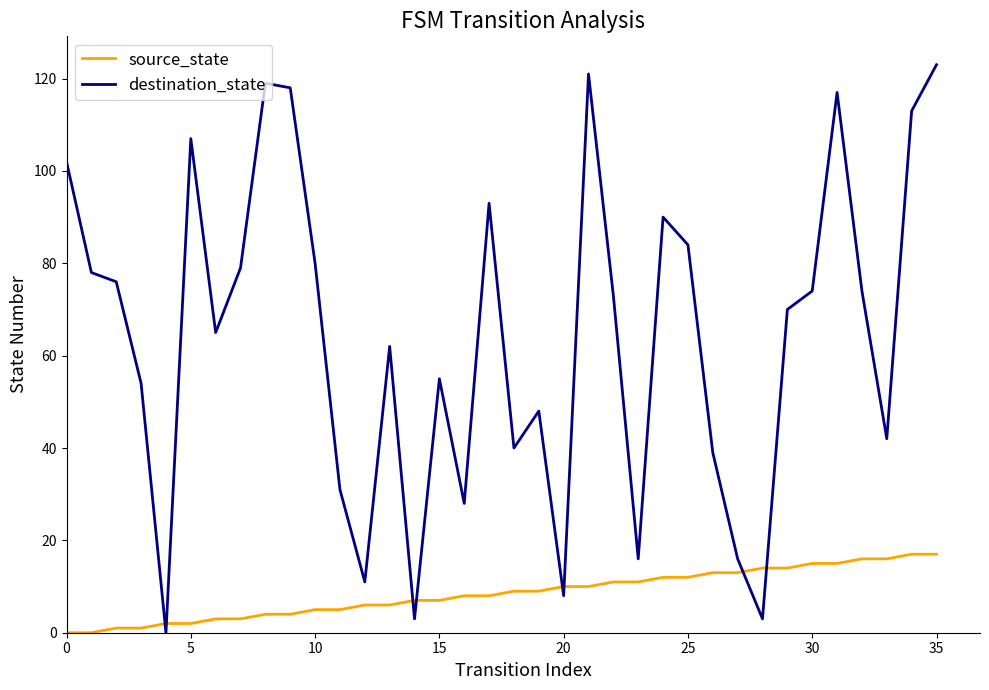

Which series has the largest total across all categories?

destination_state